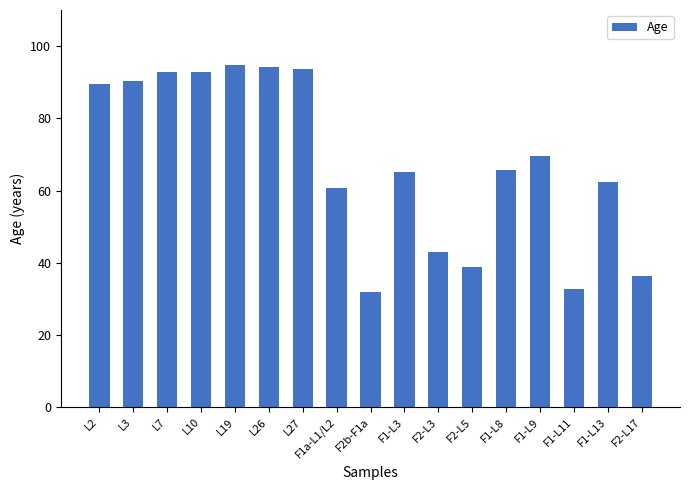

Approximately how many times larger is the value at L10 compared to F2-L17?

2.6